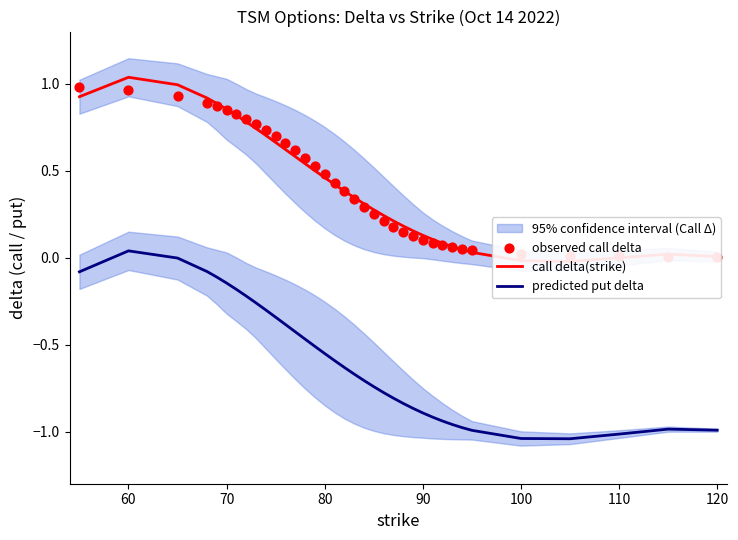

Which series has the widest spread of Y values?

predicted put delta